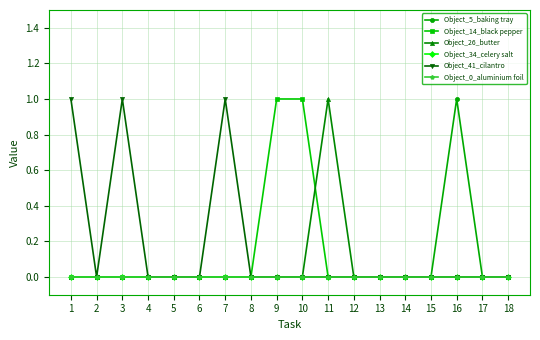

Is the value of Object_5_baking tray at 17 greater than the value of Object_26_butter at 5?

No